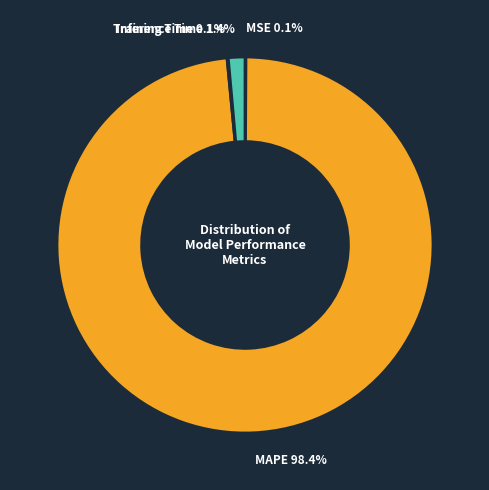

What portion of the pie excludes MAPE?

1.6%